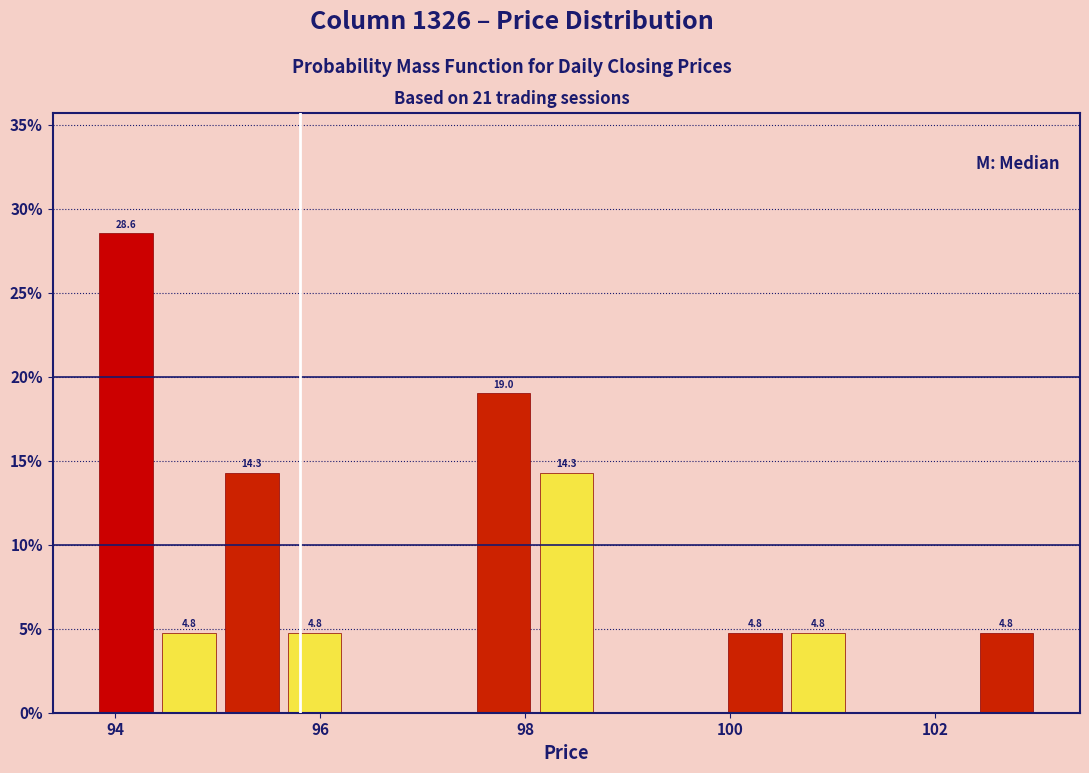

Around what value on the x-axis is the tallest bar? Give the approximate position of its centre, as read against the axis.

94.2